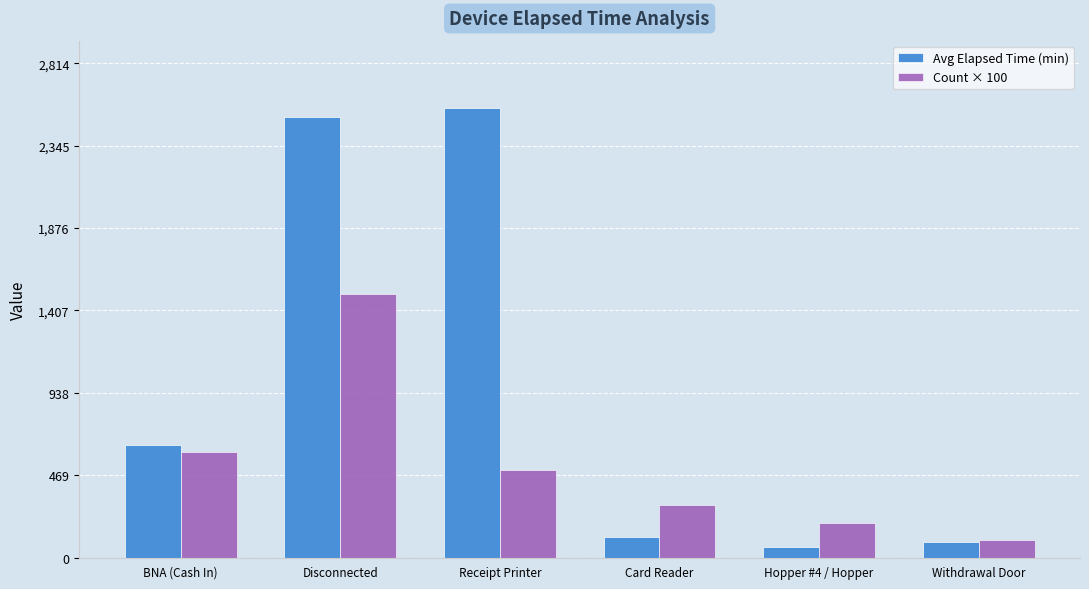

How many bars are there in each group?

2